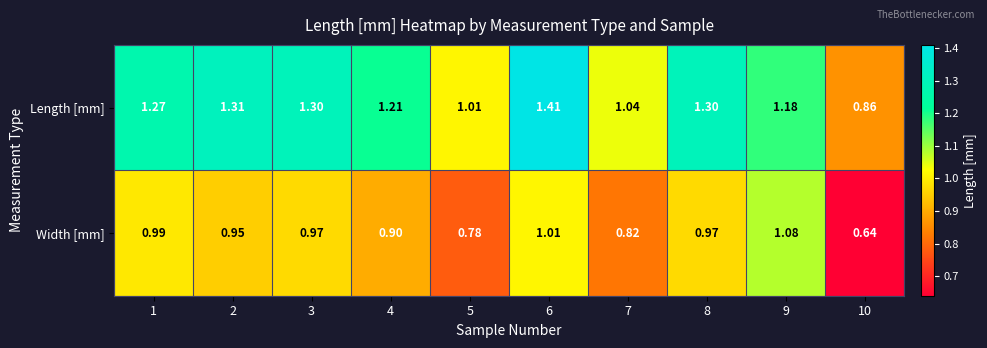

Rank the series by their maximum value, from highest to lowest.

Length [mm], Width [mm]